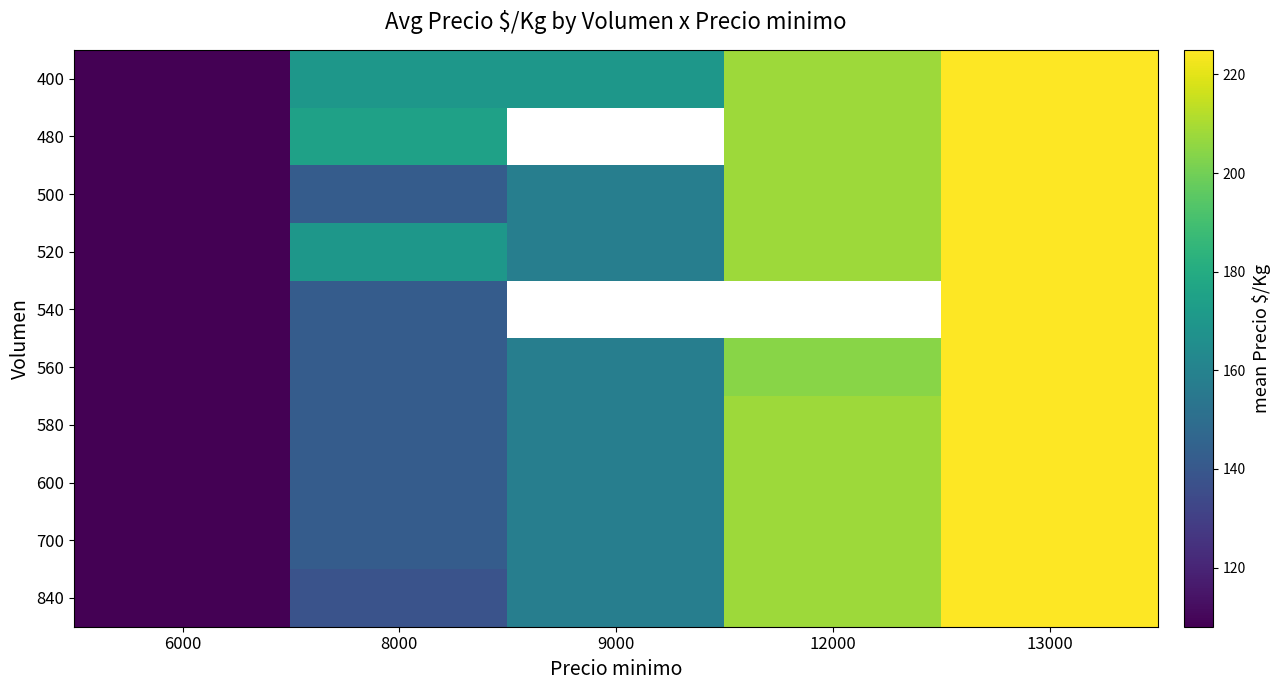

At how many categories does at least one series exceed 174?

3